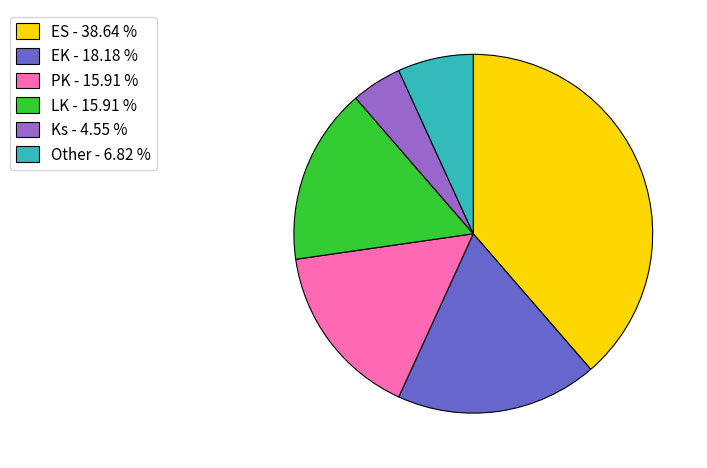

Between Ks - 4.55 % and PK - 15.91 %, which is larger?

PK - 15.91 %